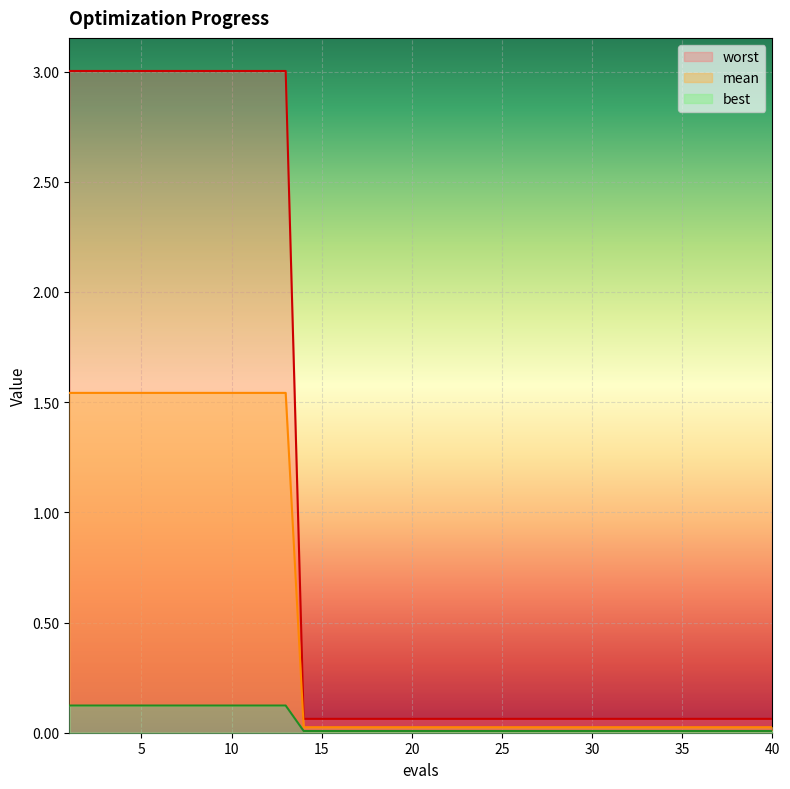

Which series has the largest total across all categories?

best